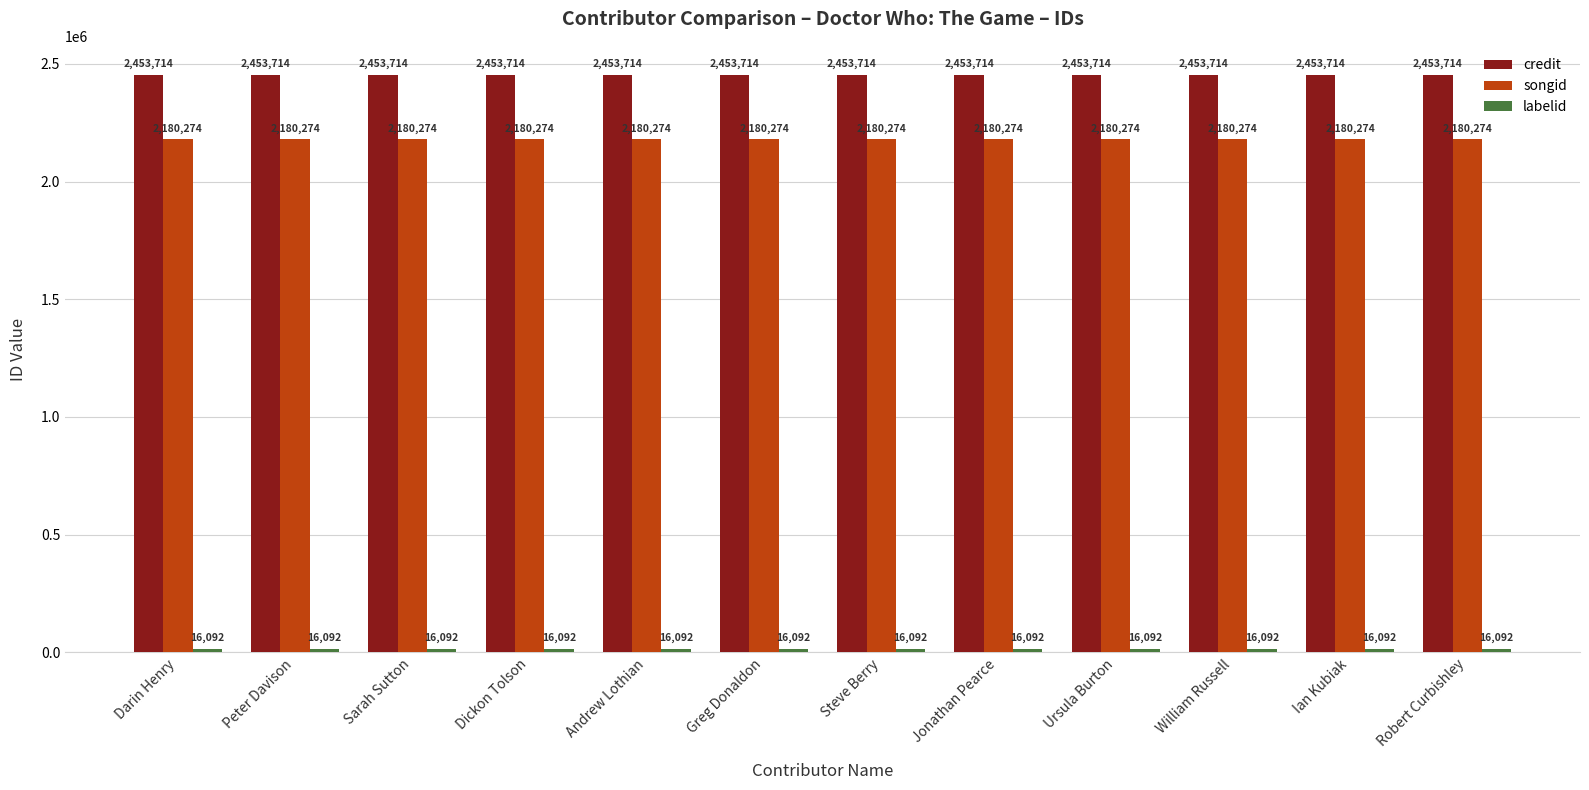

The credit series shows 2453714 at Robert Curbishley. True or false?

True